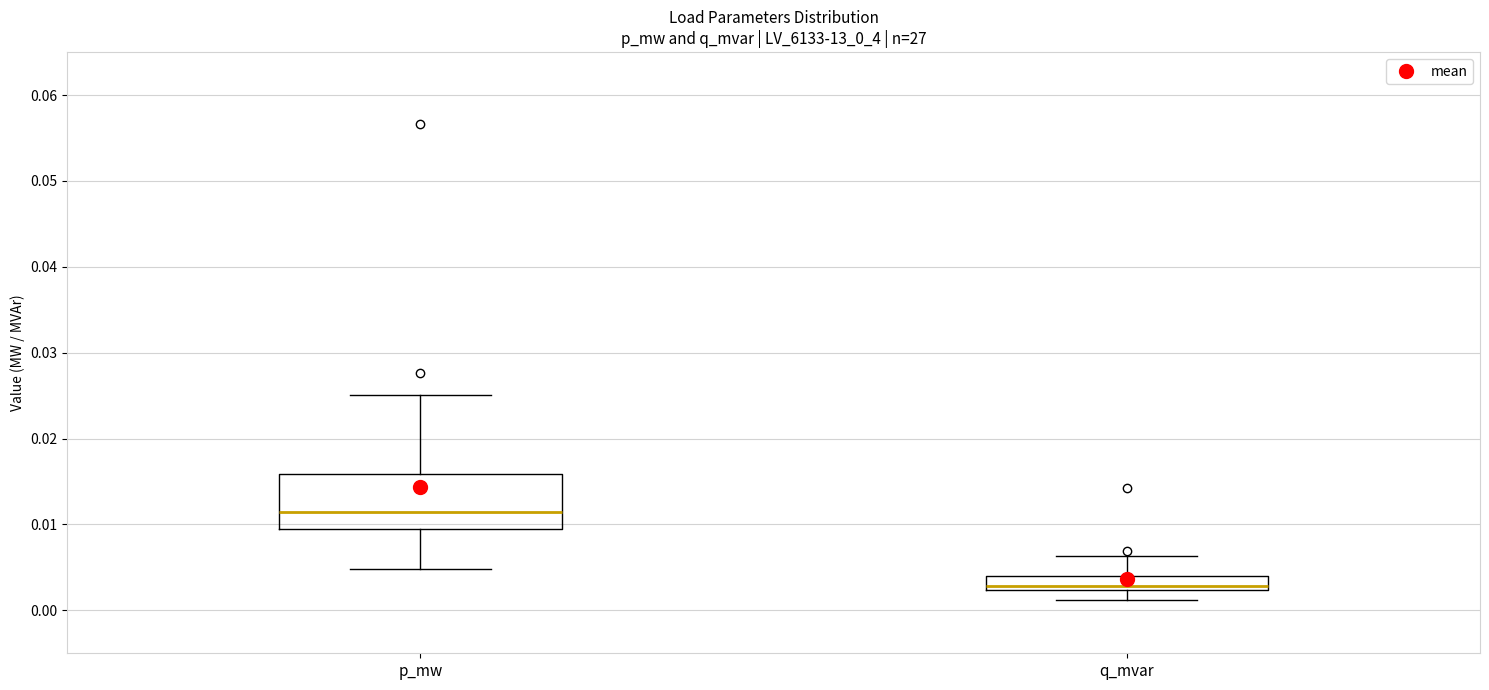

Reading left to right, read every box against the y-axis: the position of its median line, the range the box covers, and the ends of its whiskers. The values are not printed on the chart, so give them approximately, as read against the axis.

p_mw: median 0.011, box 0.009 to 0.016, whiskers 0.005 to 0.025
q_mvar: median 0.003, box 0.002 to 0.004, whiskers 0.001 to 0.006